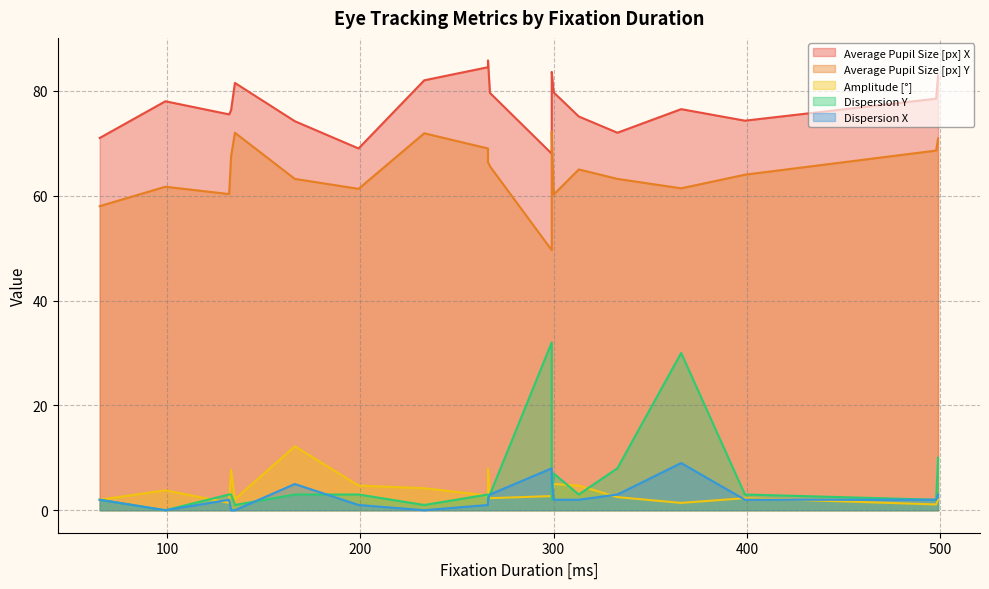

At how many categories does at least one series exceed 30?

20